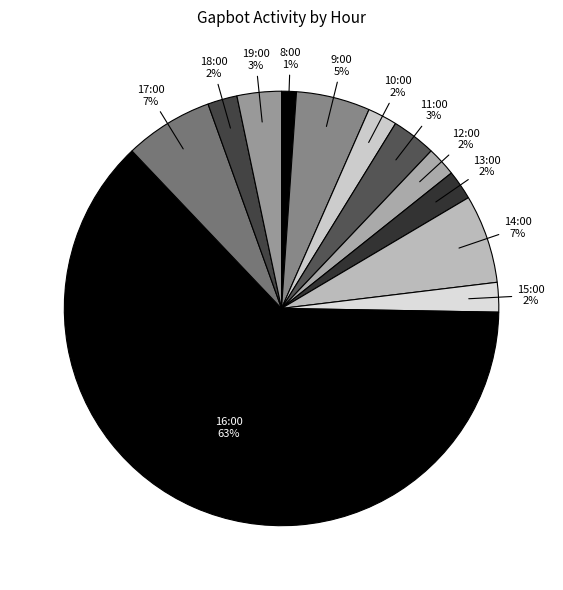

Which category accounts for the majority?

16:00